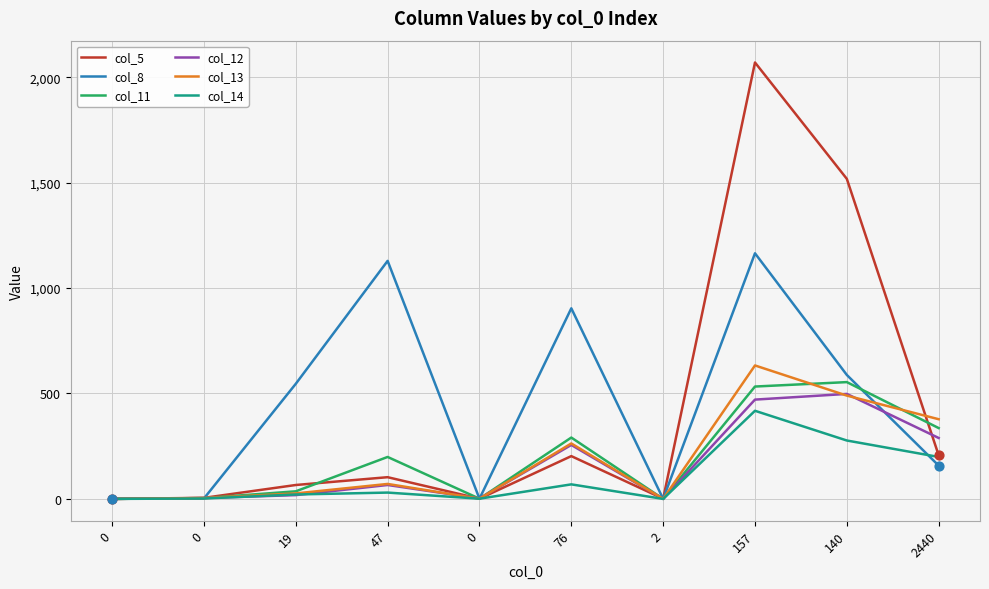

Which series has the largest total across all categories?

col_8